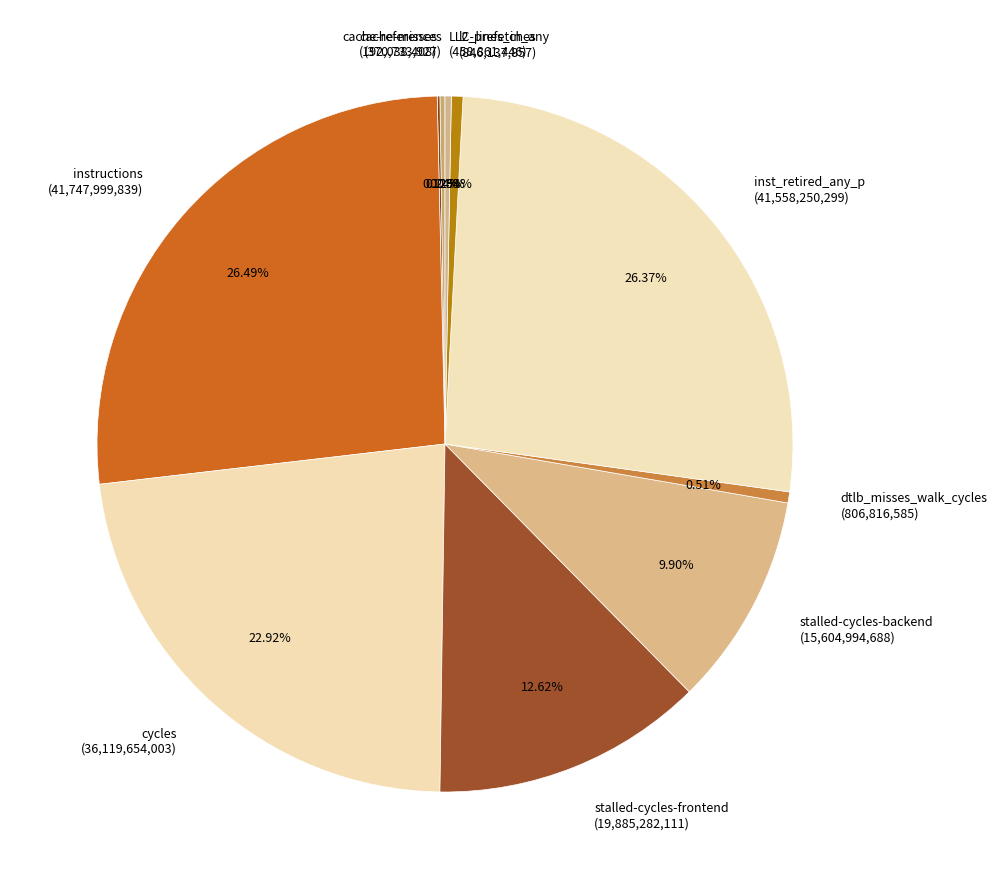

Is there any slice that represents more than half of the pie?

No